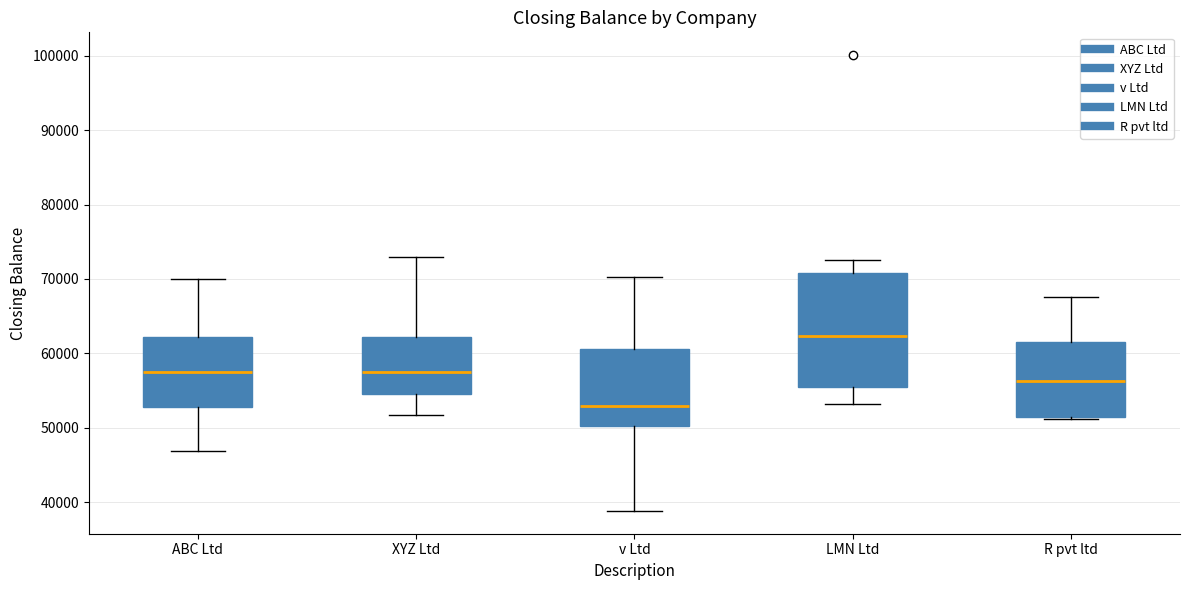

Which box is the tallest, from its lower edge to its upper edge?

LMN Ltd